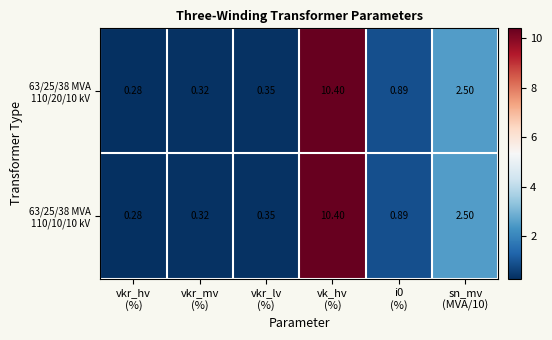

Count the number of data series in this chart.

2